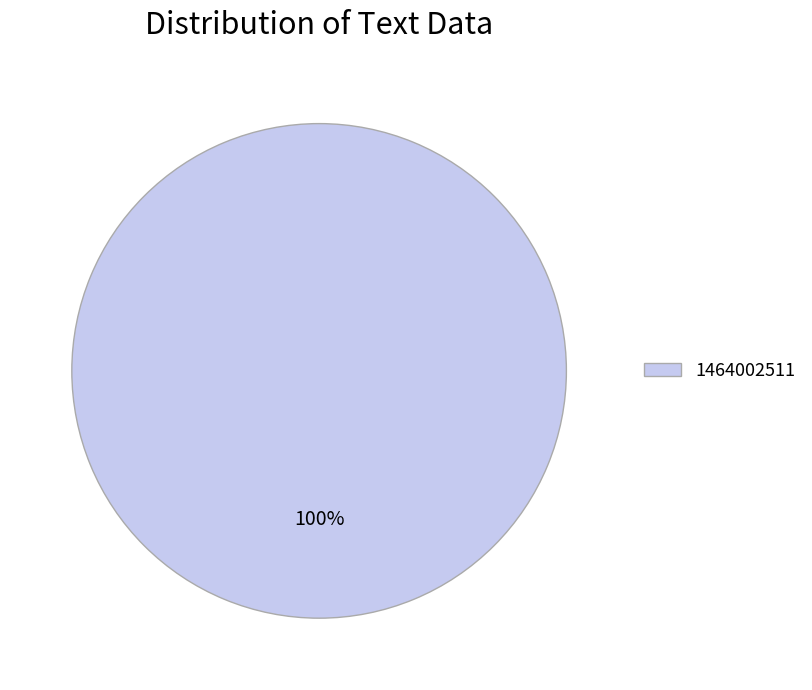

To the nearest percent, what portion does 1464002511 represent?

100%